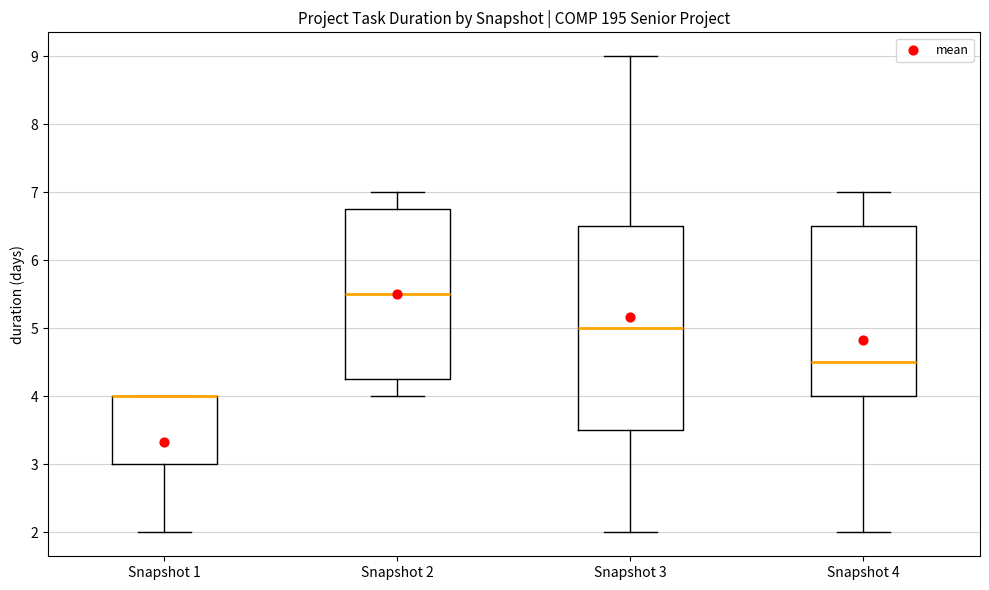

Reading left to right, transcribe this box plot: for each box, give where its median line is, the range the box spans, and where its two whiskers end, as read against the y-axis. The values are not printed on the chart, so give them approximately, as read against the axis.

Snapshot 1: median 4.0 (drawn on the box's upper edge), box 3.0 to 4.0, whiskers 2.0 to 4.0
Snapshot 2: median 5.5, box 4.3 to 6.8, whiskers 4.0 to 7.0
Snapshot 3: median 5.0, box 3.5 to 6.5, whiskers 2.0 to 9.0
Snapshot 4: median 4.5, box 4.0 to 6.5, whiskers 2.0 to 7.0